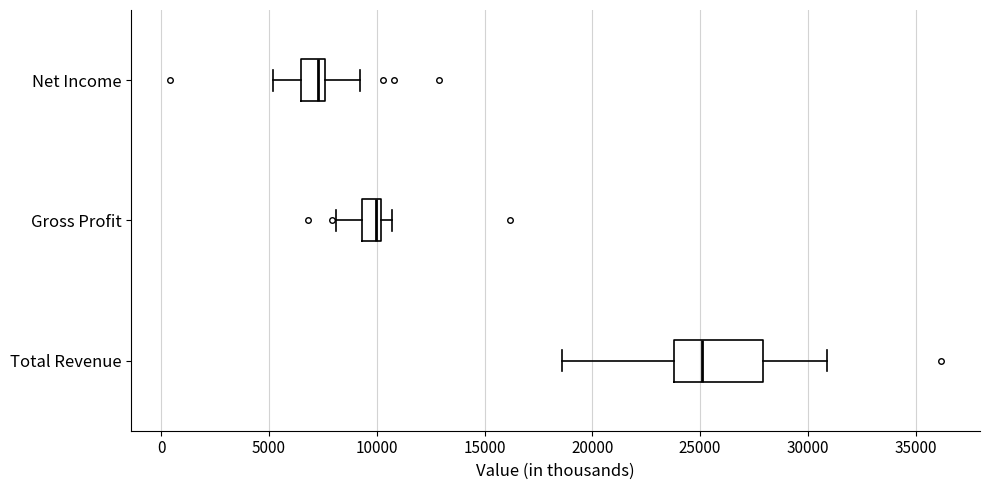

Reading bottom to top, transcribe this box plot: for each box, give where its median line is, the range the box spans, and where its two whiskers end, as read against the x-axis. The values are not printed on the chart, so give them approximately, as read against the axis.

Total Revenue: median 25000, box 24000 to 28000, whiskers 18500 to 31000
Gross Profit: median 10000 (just left of the box's right edge), box 9500 to 10000, whiskers 8000 to 10500
Net Income: median 7500 (just left of the box's right edge), box 6500 to 7500, whiskers 5000 to 9000